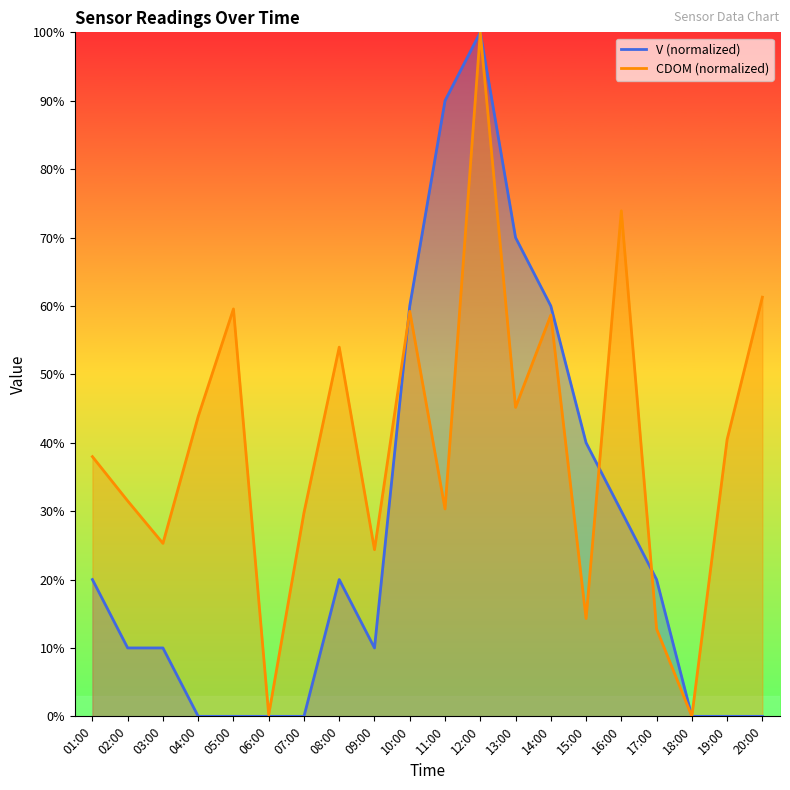

How many times do CDOM and V cross each other?

3